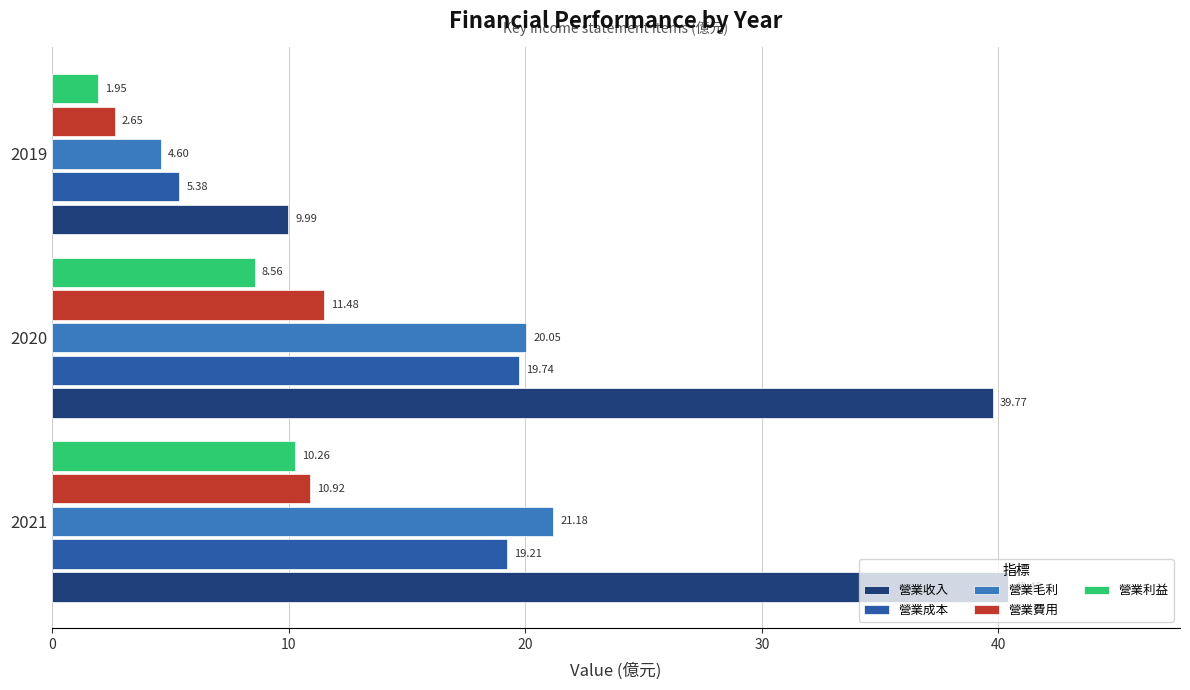

What are all the series names shown in the legend?

營業收入, 營業成本, 營業毛利, 營業費用, 營業利益